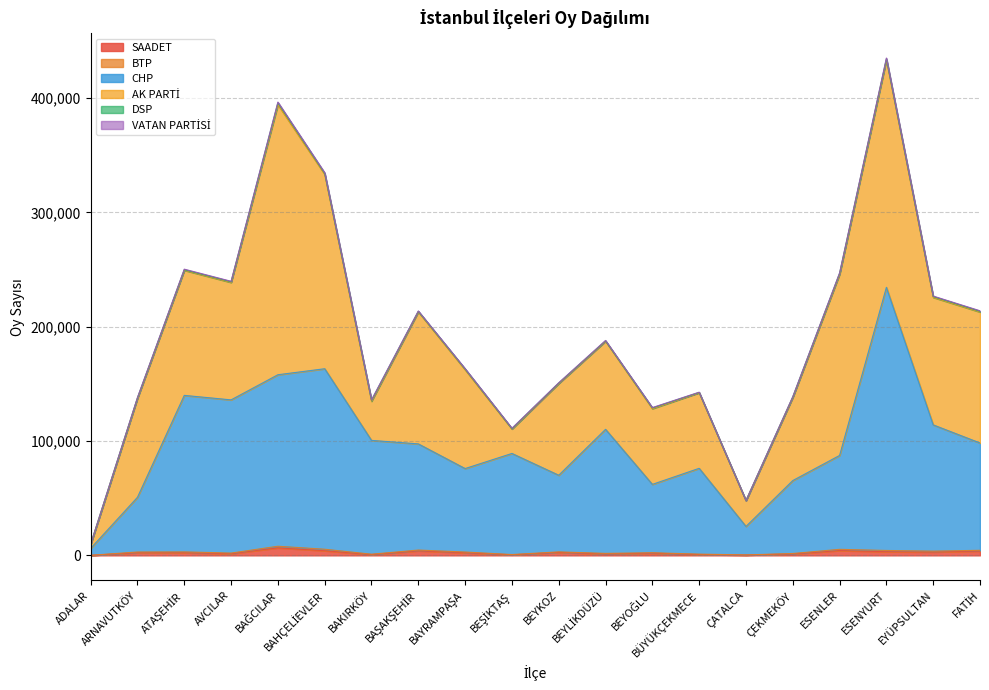

True or false: VATAN PARTİSİ has more than 2 interior local peaks.

True